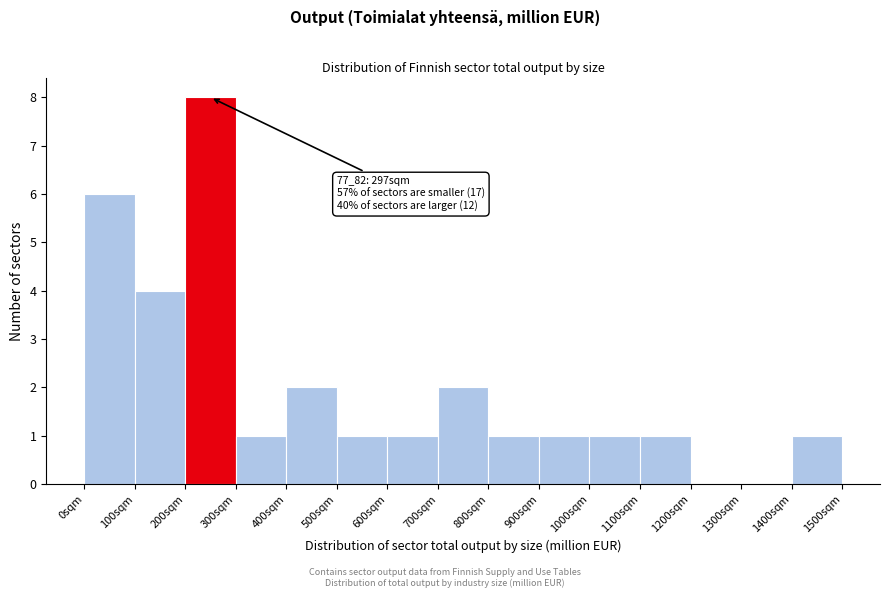

Over which range of the x-axis is the bar tallest?

200 to 300